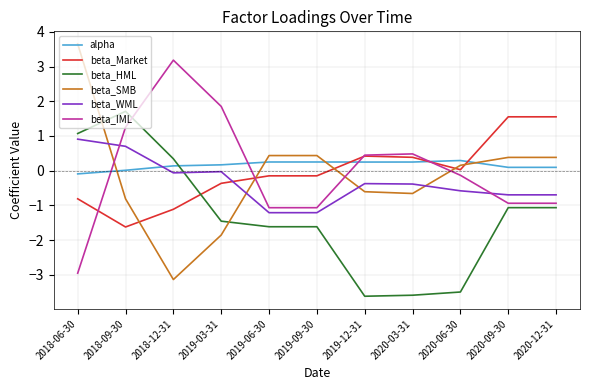

True or false: beta_IML and alpha intersect in this chart.

True